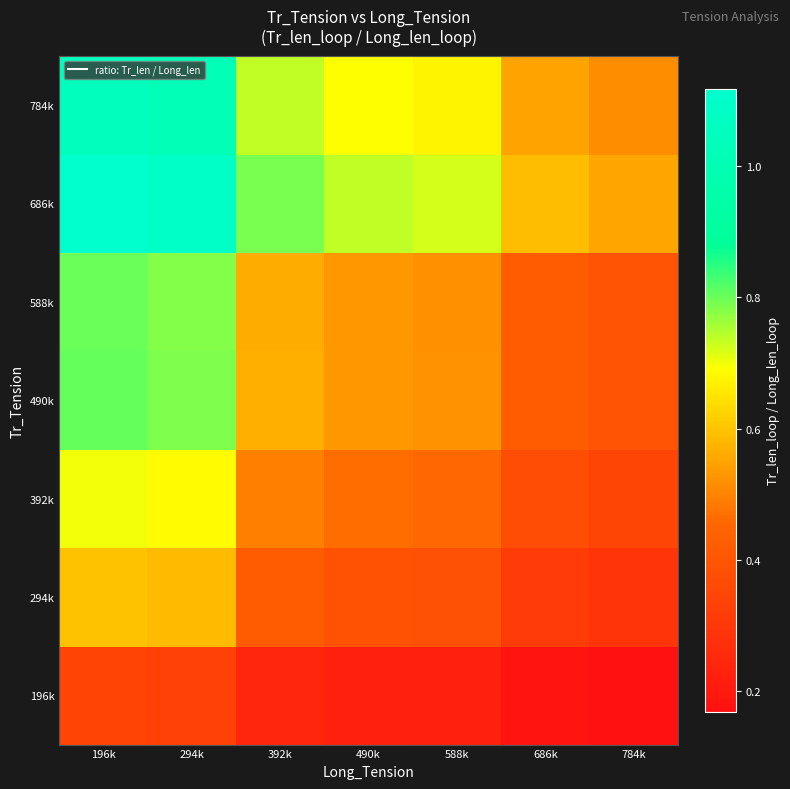

Rank the series by their maximum value, from highest to lowest.

686k, 784k, 490k, 588k, 392k, 294k, 196k